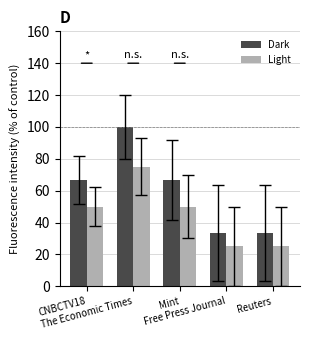

What is the maximum value shown in the chart?

100.0